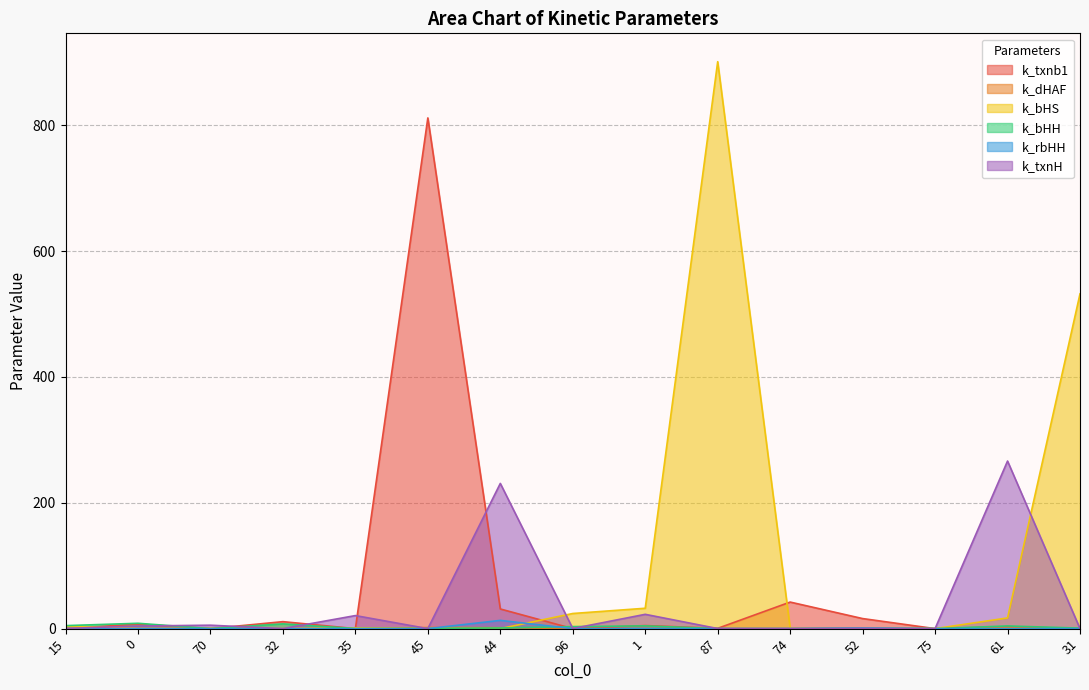

Which series has the largest total across all categories?

k_bHS